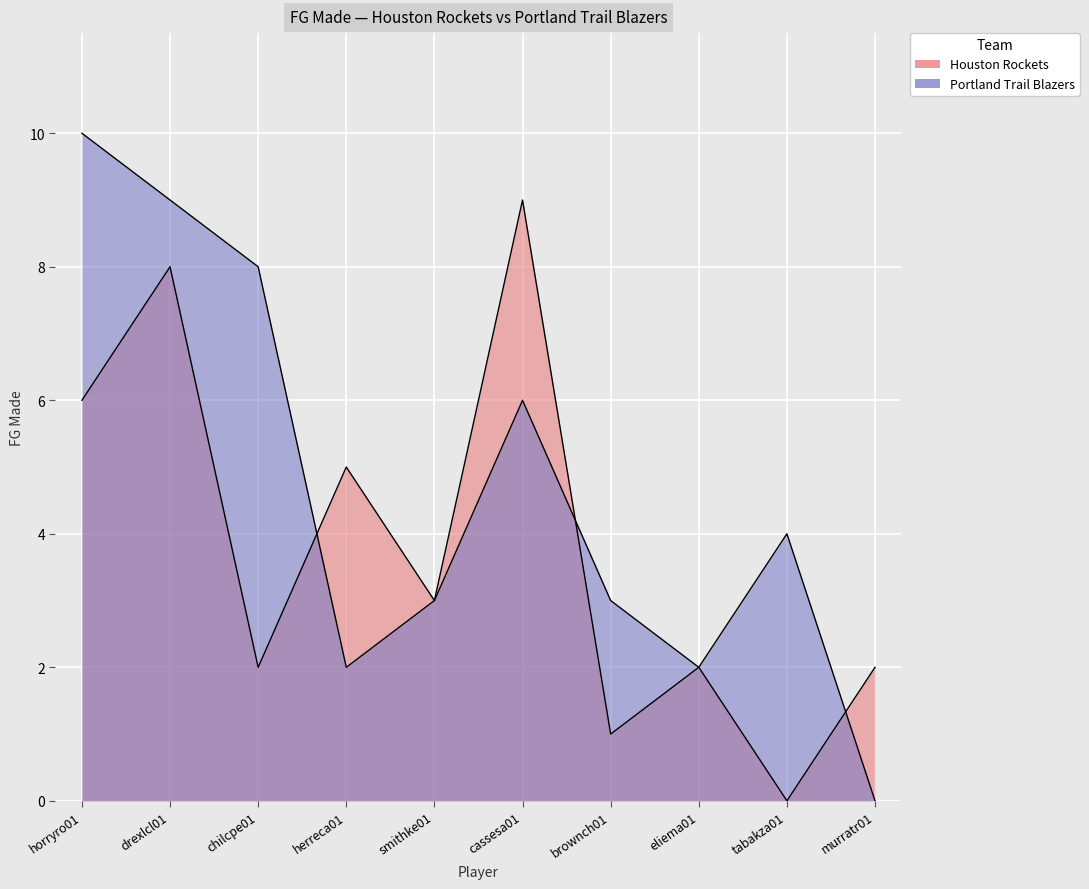

At which label is Houston Rockets closest to 4?

herreca01